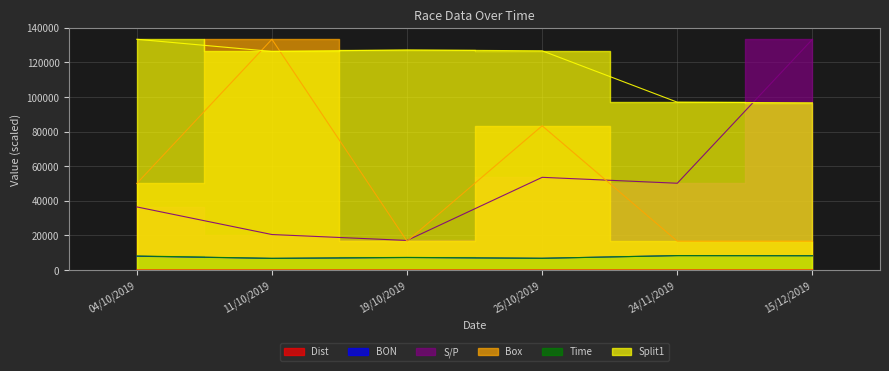

How many lines are shown in the chart?

6